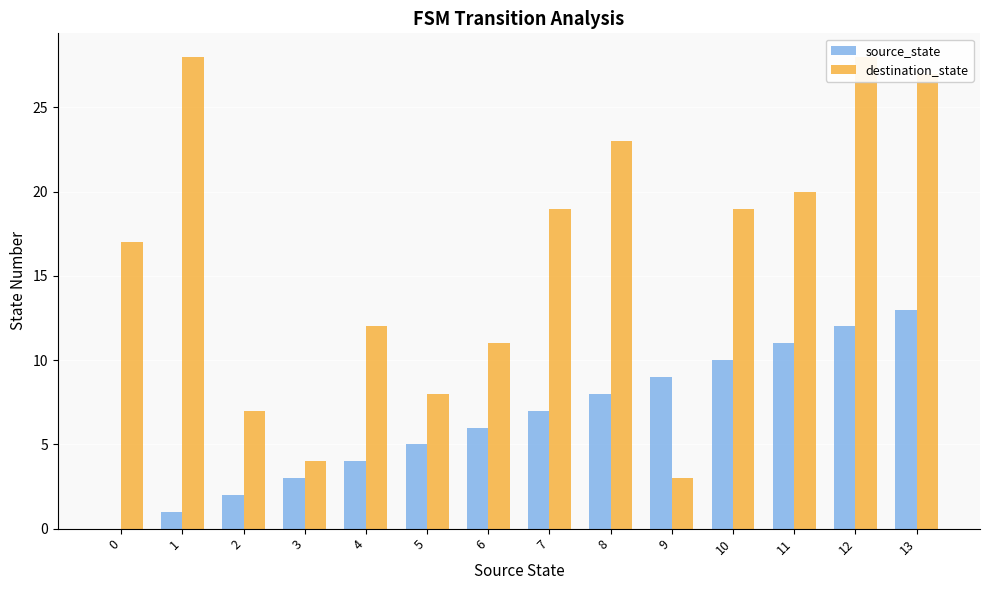

Rank the series at 0 from highest to lowest value.

destination_state, source_state